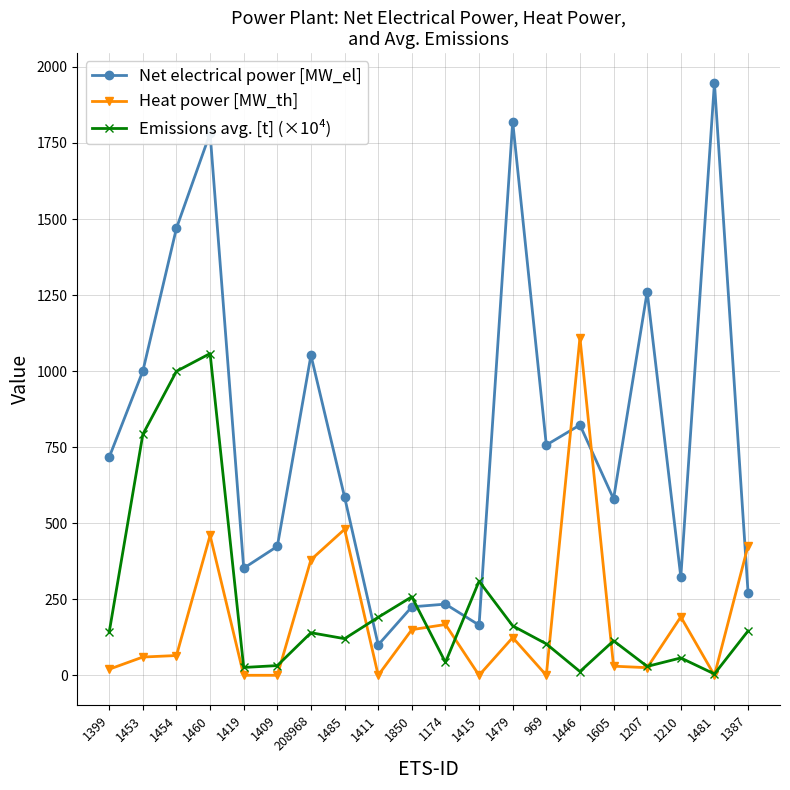

Which series has the largest total across all categories?

Net electrical power [MW_el]